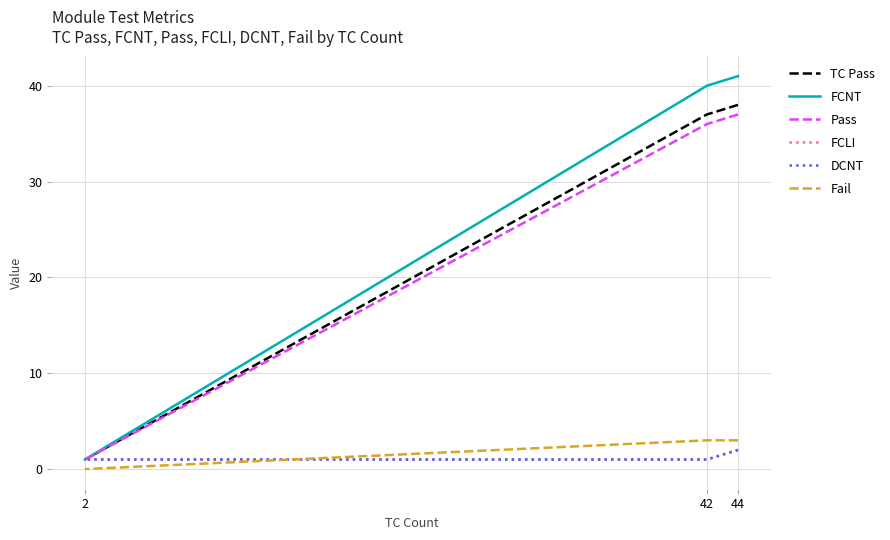

Which category has the lowest value across all series?

2